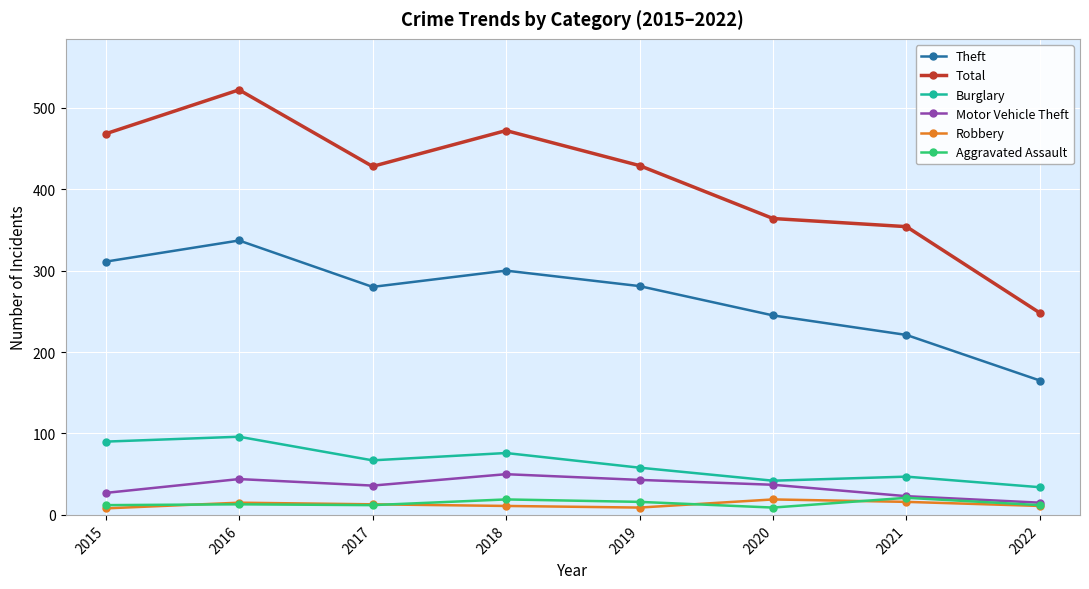

Where is the first local maximum for Theft?

2016